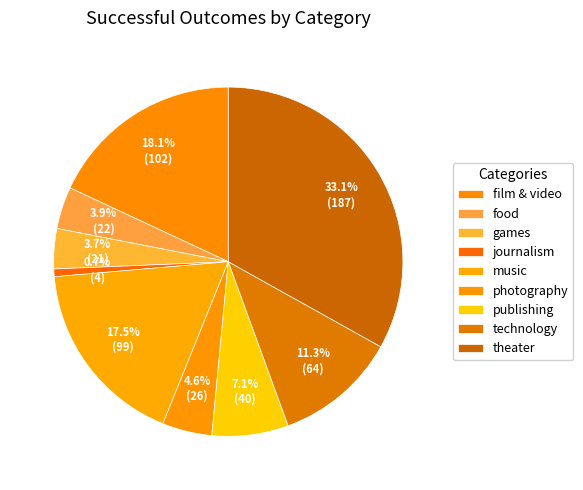

To the nearest percent, what is the difference between the largest and smallest slice percentages?

32%